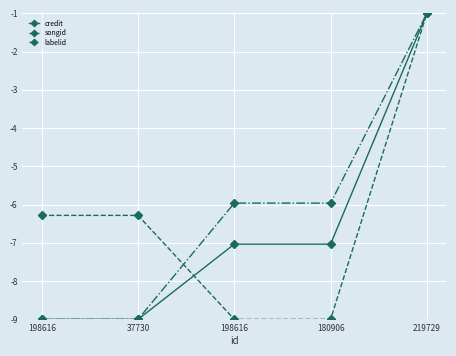

Where do labelid and songid first cross each other?

37730 and 198616